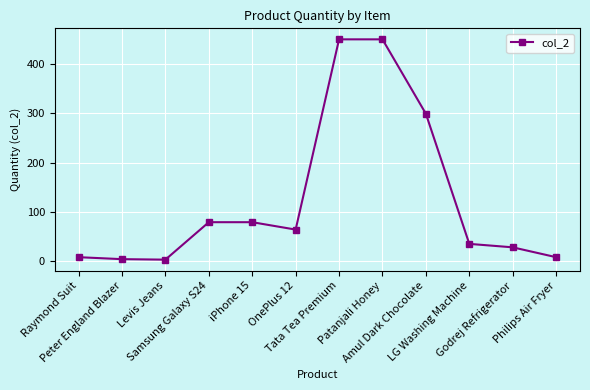

What is the difference between the maximum and minimum values?

447